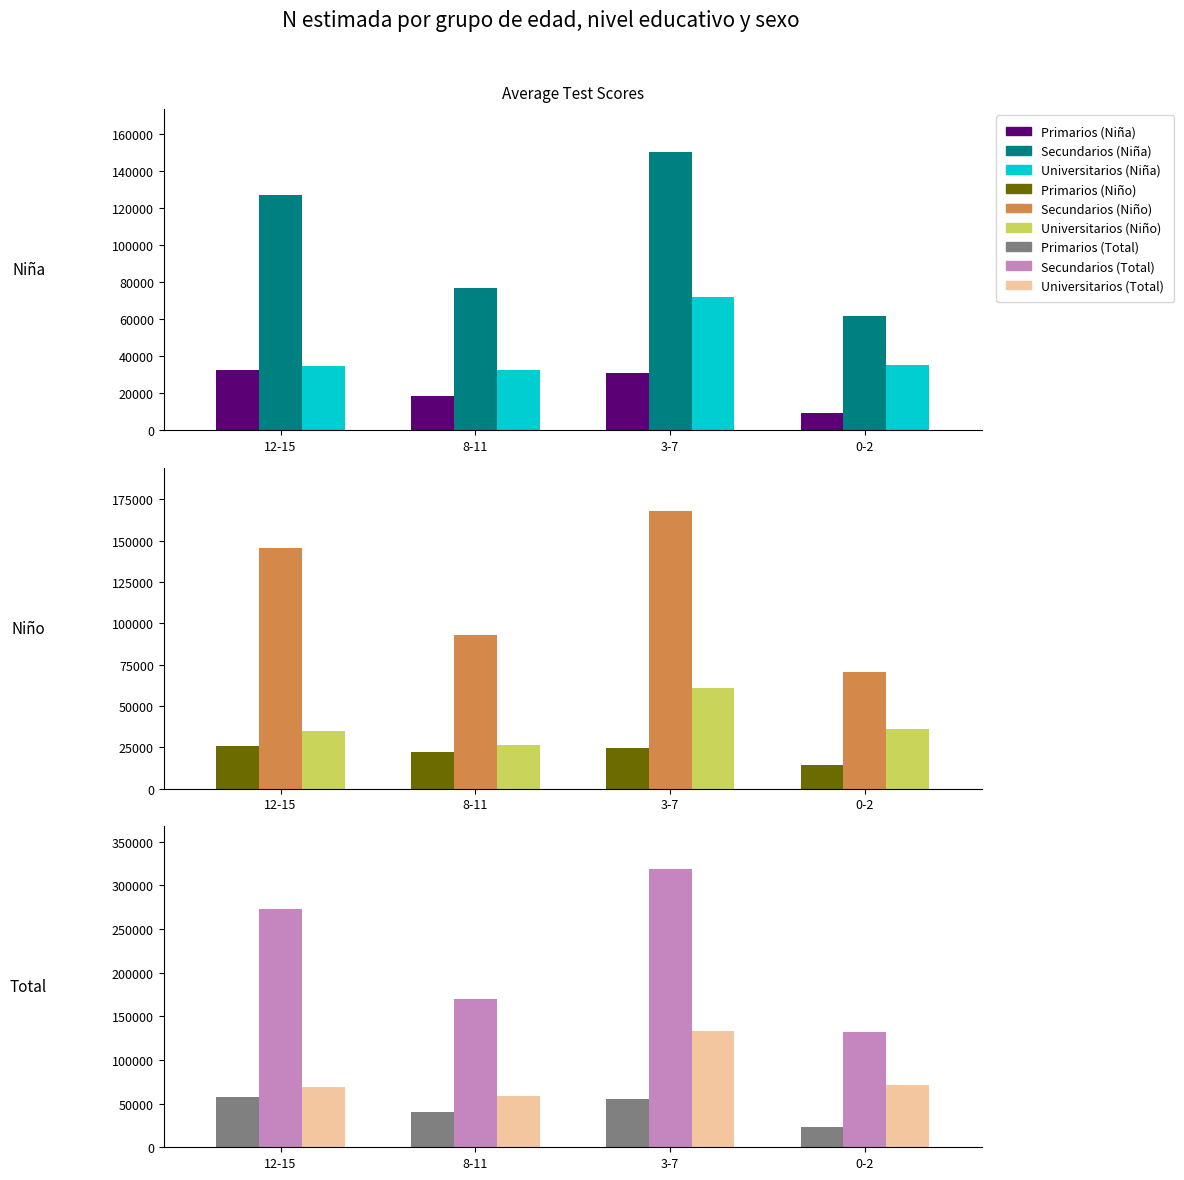

Which series has the largest total across all categories?

Secundarios